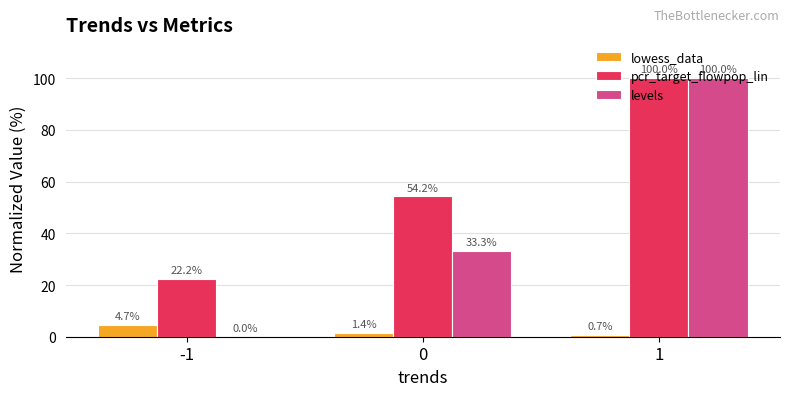

How many series are shown in this chart?

3